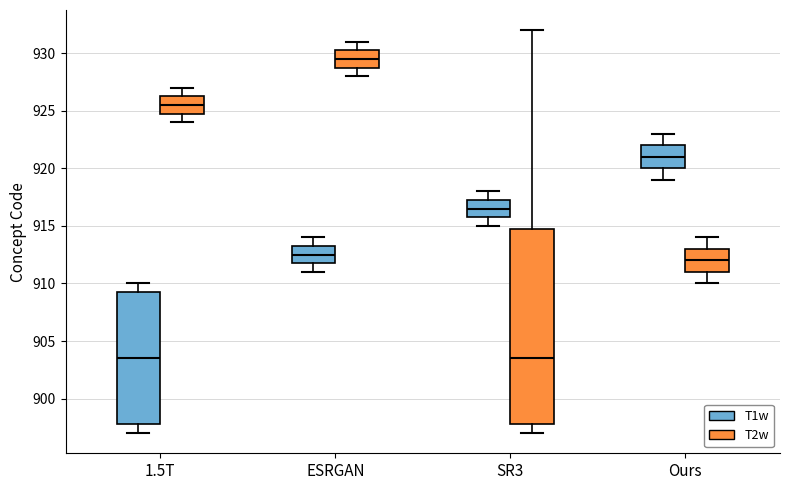

Comparing the boxes themselves (not the whiskers), which one is the tallest?

SR3 (T2w)